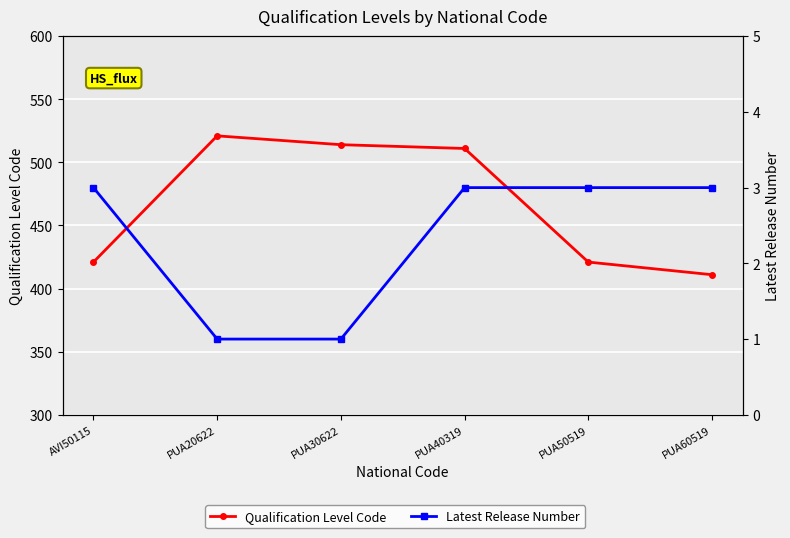

What is the sum of all Latest Release Number values?

14